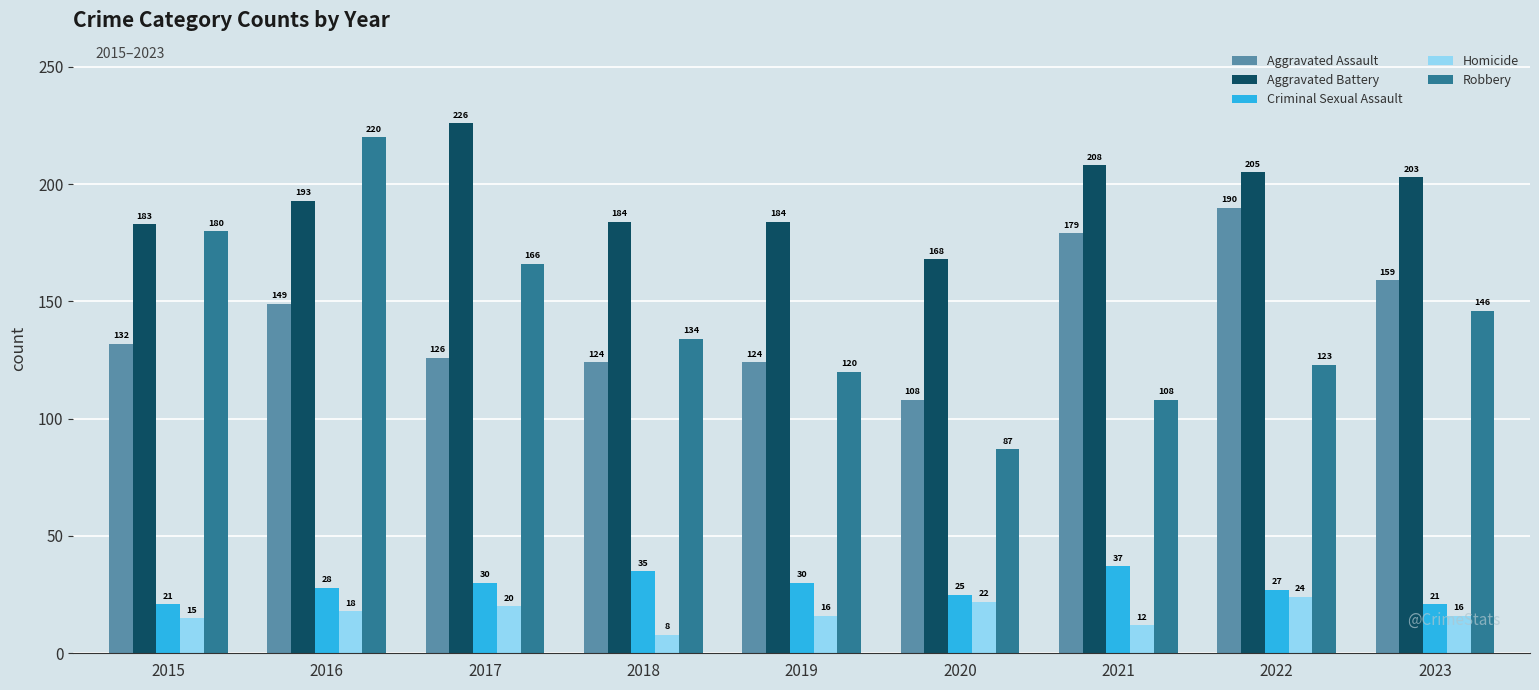

What is the value of the Robbery bar at the 8th from the left?

123